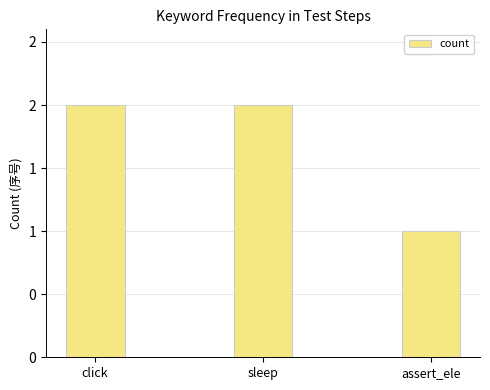

How many bars are there in total?

3